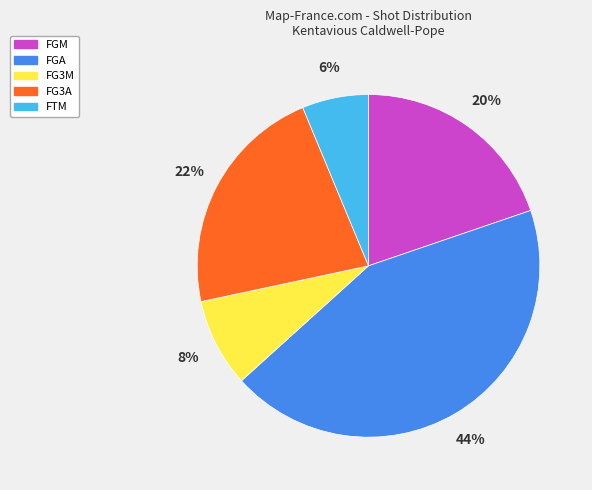

What is the smallest slice in the pie chart?

FTM